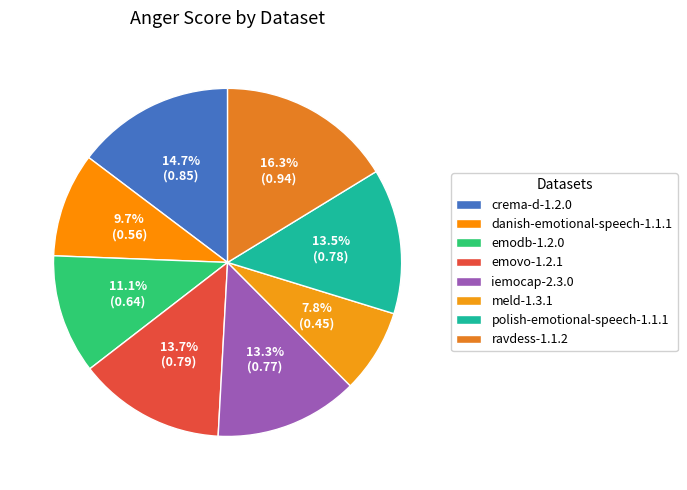

How many segments does this pie chart have?

8